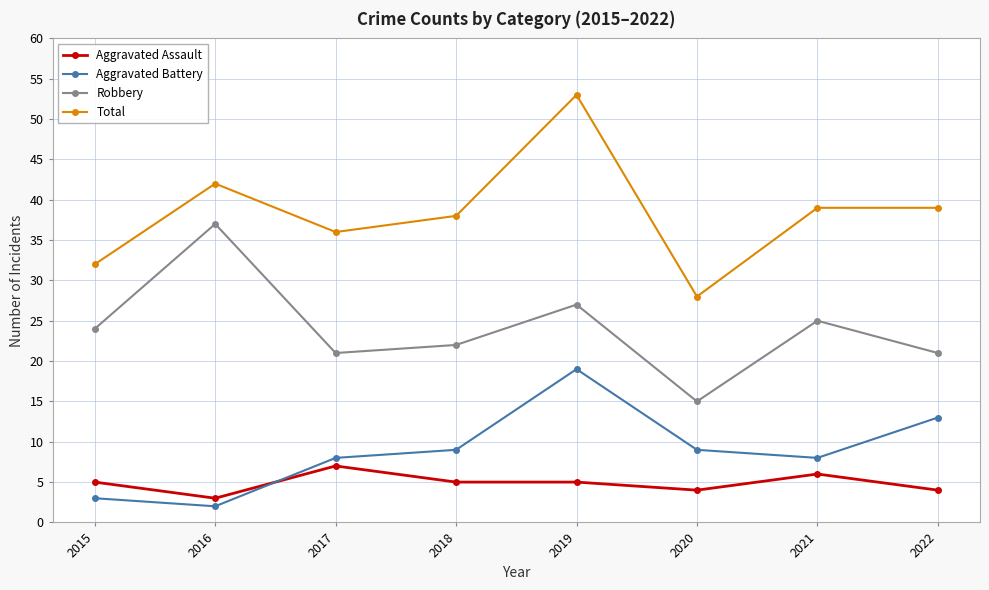

The Total series shows 18 at 2018. True or false?

False